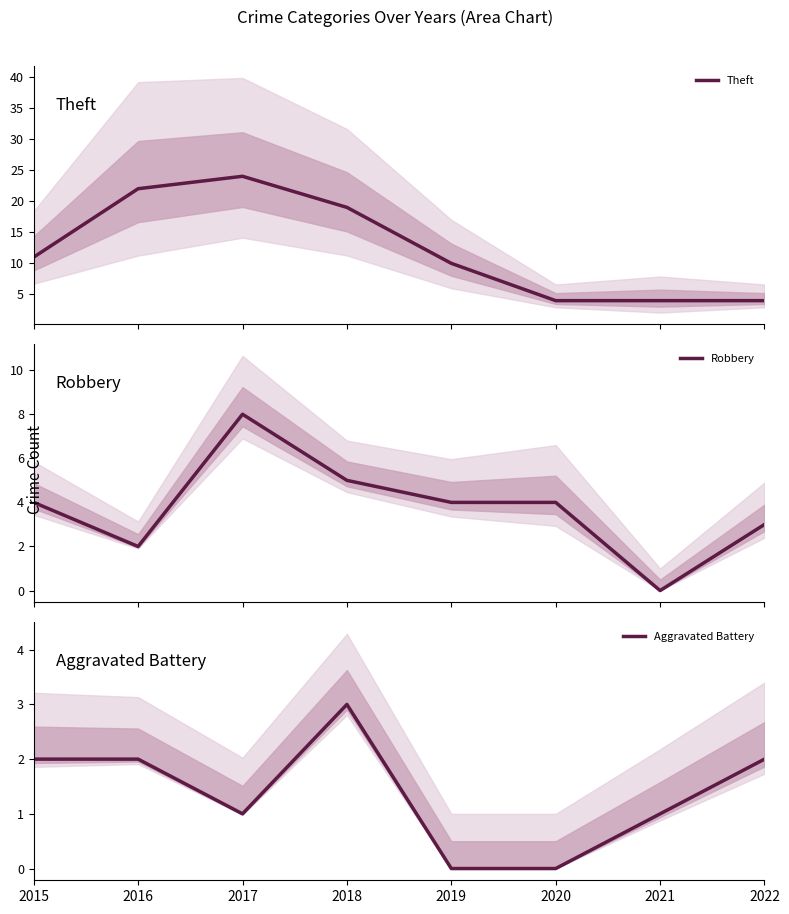

True or false: Theft and Robbery cross at least once.

False